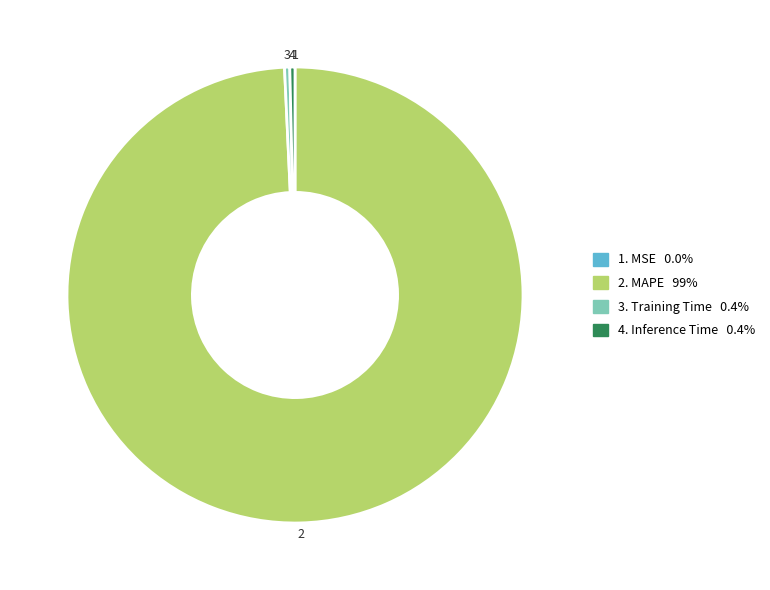

Is there any slice that represents more than half of the pie?

Yes